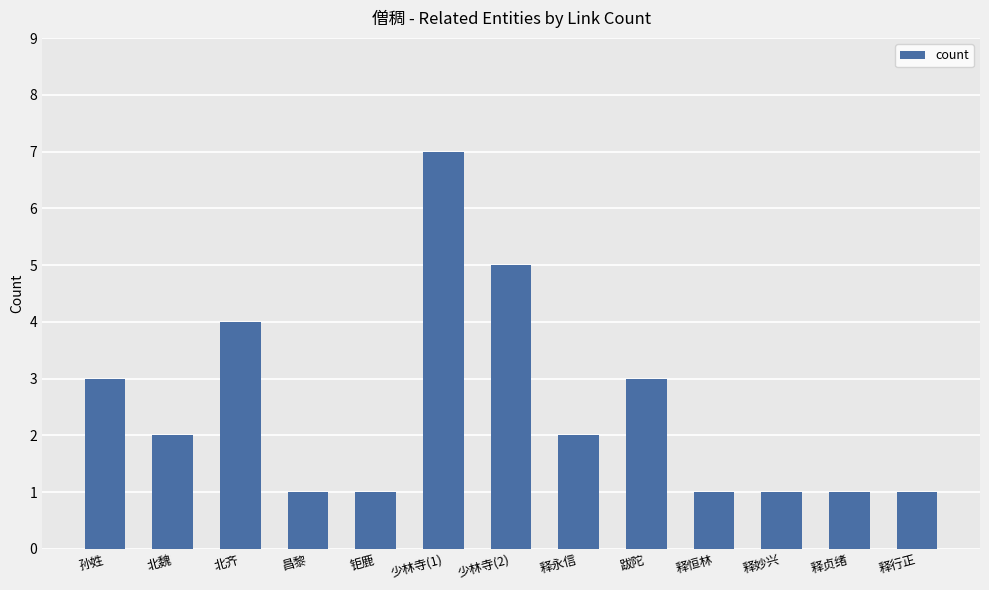

The chart shows a value of 1 at 释贞绪. True or false?

True